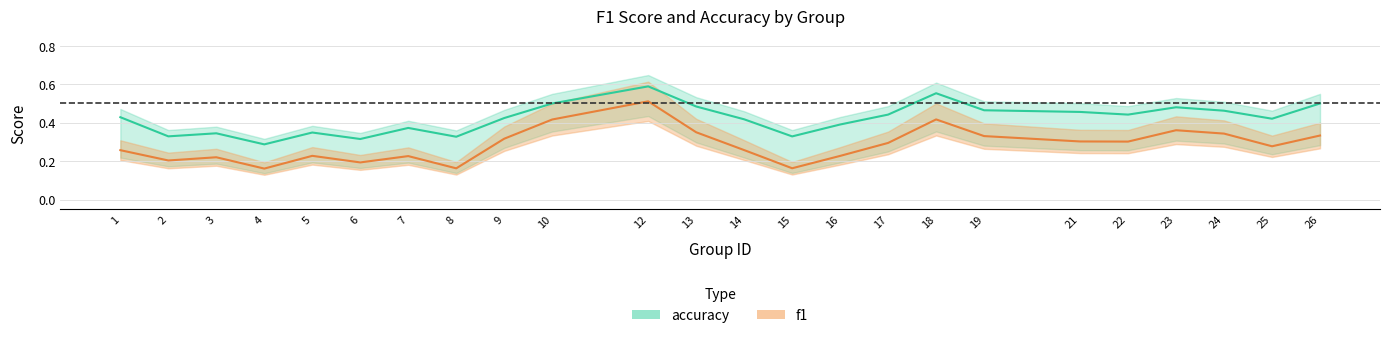

True or false: f1 and accuracy cross at least once.

False